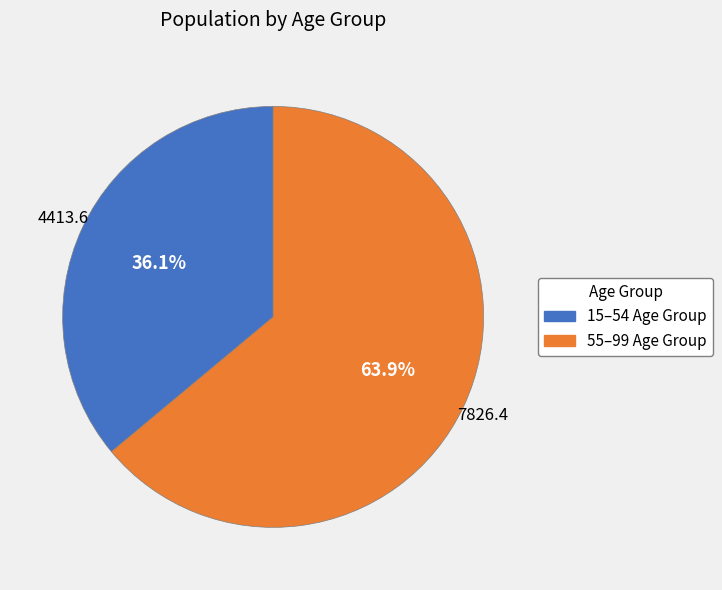

Does any single category account for the majority?

Yes